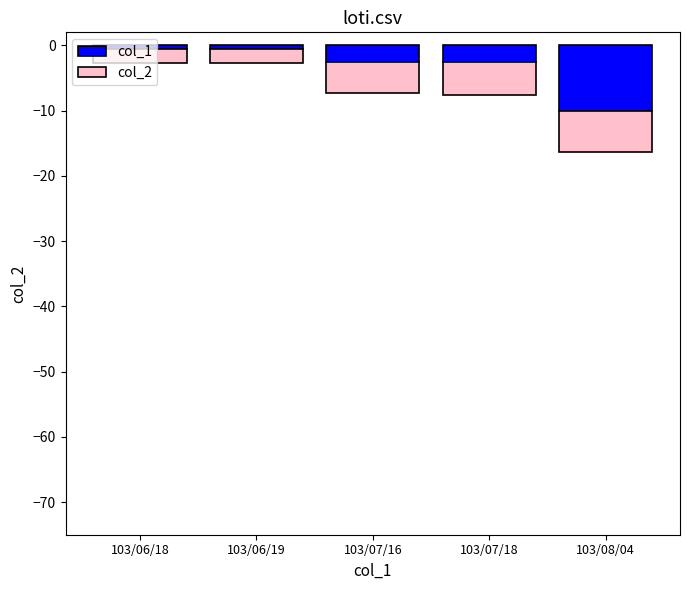

True or false: col_2 has a value of -6.4 at 103/07/16.

False